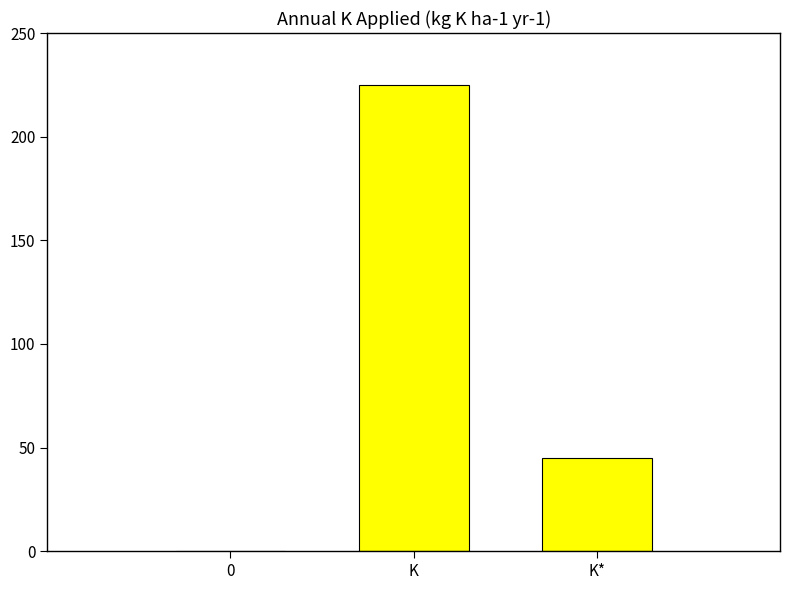

Where is the data nearest to the value 112?

K*